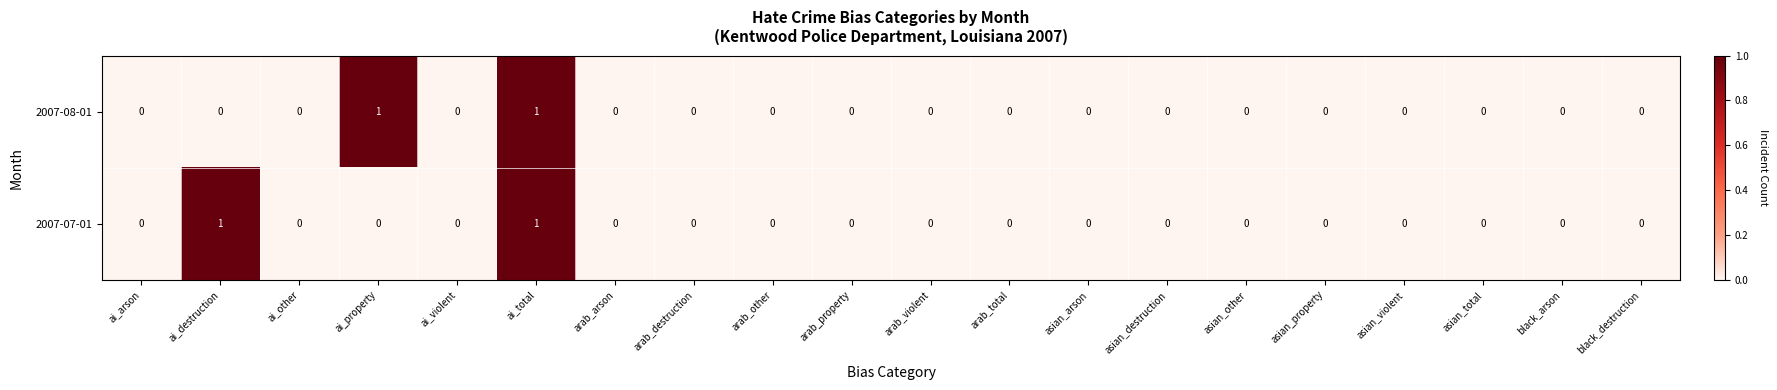

True or false: 2007-07-01 has a value of 0 at arab_violent.

True